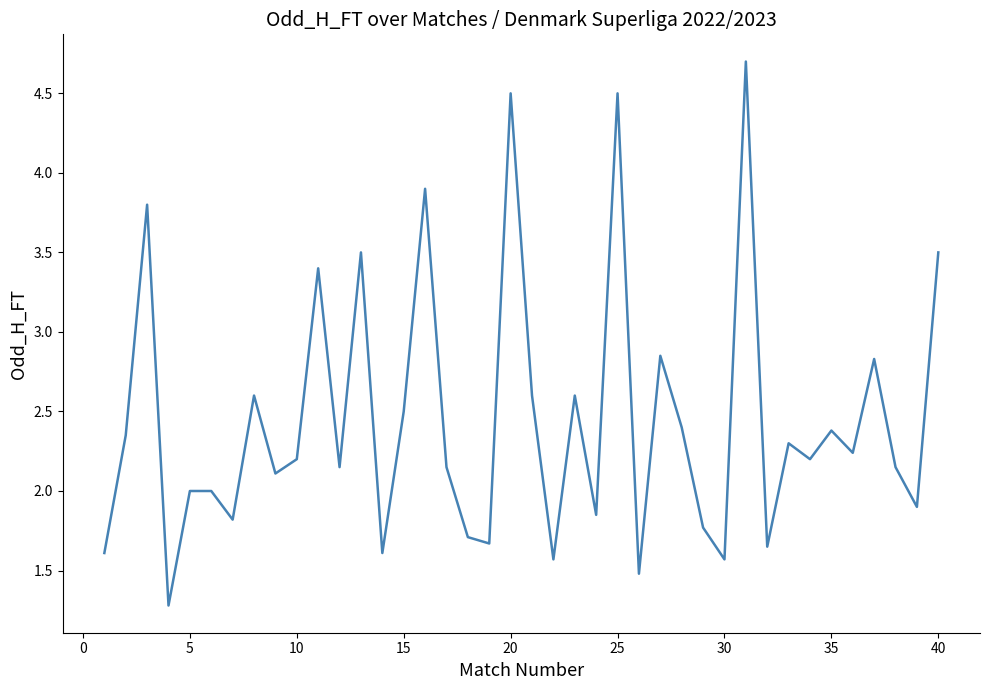

Count the number of categories in the chart.

40